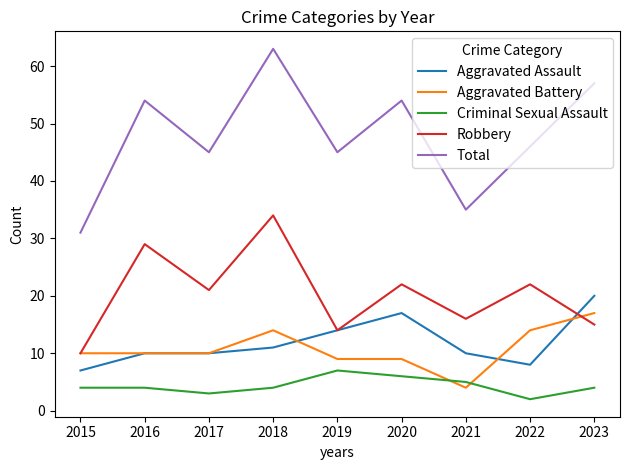

After their last crossing, which series has the higher values: Robbery or Aggravated Battery?

Aggravated Battery